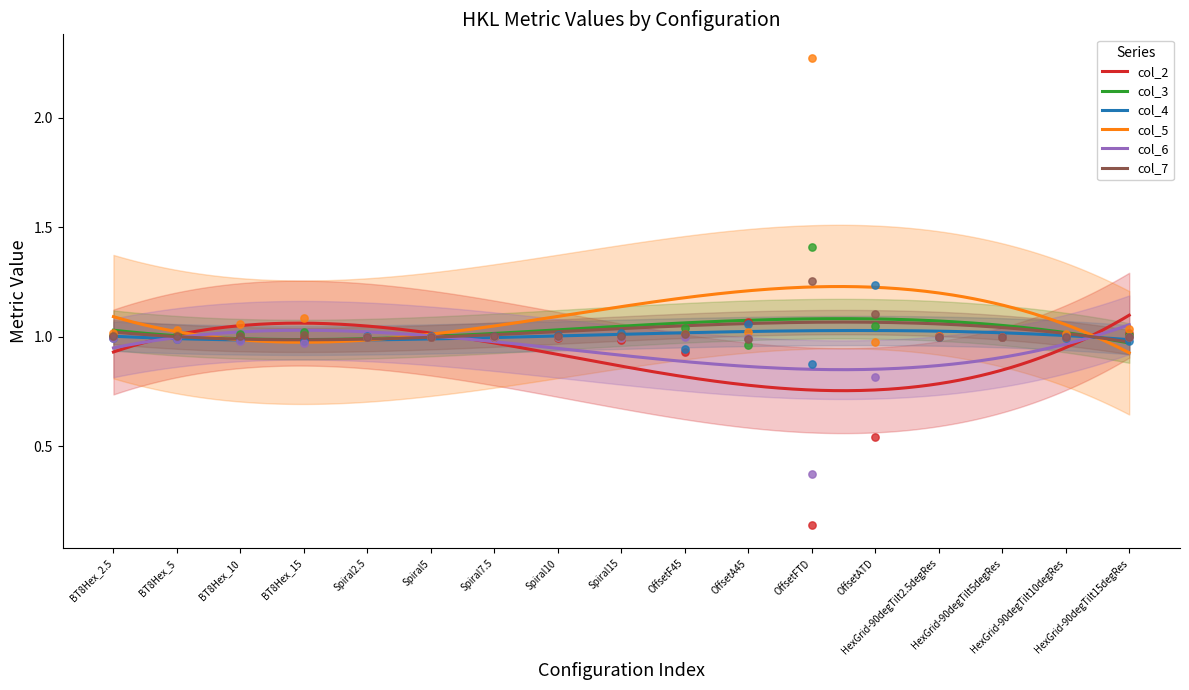

What are all the series names shown in the legend?

col_2, col_3, col_4, col_5, col_6, col_7